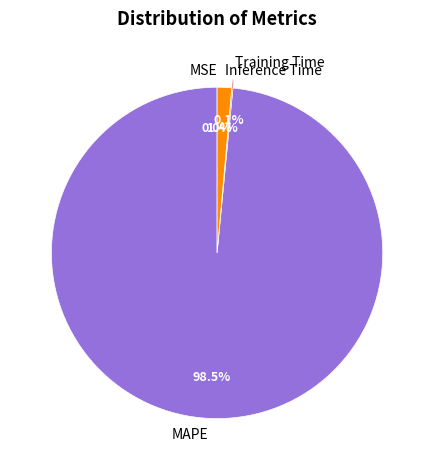

Does MAPE account for over 50% of the chart?

Yes